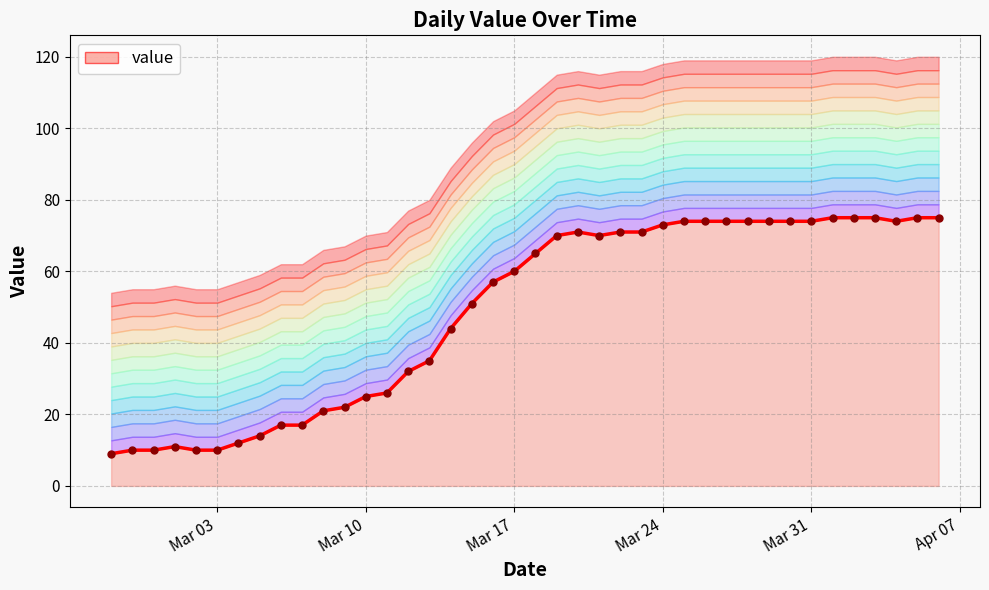

What is the value of the 29th point from the left?

74